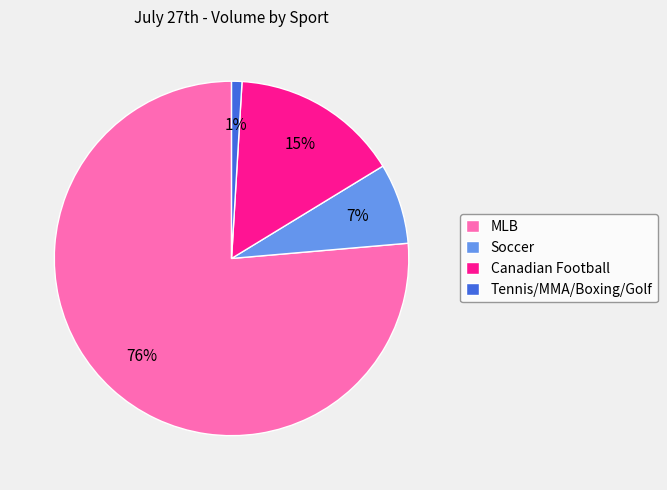

Which category has the smallest portion of the pie?

Tennis/MMA/Boxing/Golf